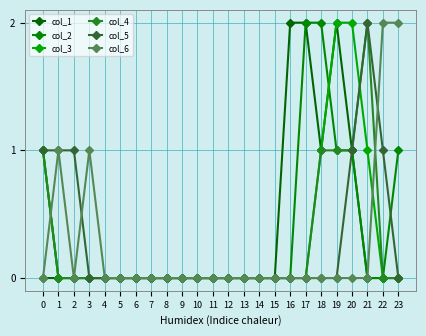

Reading left to right, transcribe all the data shown in this chart.

col_1: 0=0	1=0	2=0	3=0	4=0	5=0	6=0	7=0	8=0	9=0	10=0	11=0	12=0	13=0	14=0	15=0	16=2	17=2	18=1	19=2	20=1	21=0	22=0	23=0
col_2: 0=1	1=0	2=0	3=0	4=0	5=0	6=0	7=0	8=0	9=0	10=0	11=0	12=0	13=0	14=0	15=0	16=0	17=2	18=2	19=1	20=1	21=0	22=0	23=1
col_3: 0=1	1=0	2=0	3=0	4=0	5=0	6=0	7=0	8=0	9=0	10=0	11=0	12=0	13=0	14=0	15=0	16=0	17=0	18=1	19=2	20=2	21=1	22=0	23=0
col_4: 0=1	1=0	2=0	3=0	4=0	5=0	6=0	7=0	8=0	9=0	10=0	11=0	12=0	13=0	14=0	15=0	16=0	17=0	18=1	19=1	20=1	21=2	22=0	23=0
col_5: 0=1	1=1	2=1	3=0	4=0	5=0	6=0	7=0	8=0	9=0	10=0	11=0	12=0	13=0	14=0	15=0	16=0	17=0	18=0	19=0	20=1	21=2	22=1	23=0
col_6: 0=0	1=1	2=0	3=1	4=0	5=0	6=0	7=0	8=0	9=0	10=0	11=0	12=0	13=0	14=0	15=0	16=0	17=0	18=0	19=0	20=0	21=0	22=2	23=2